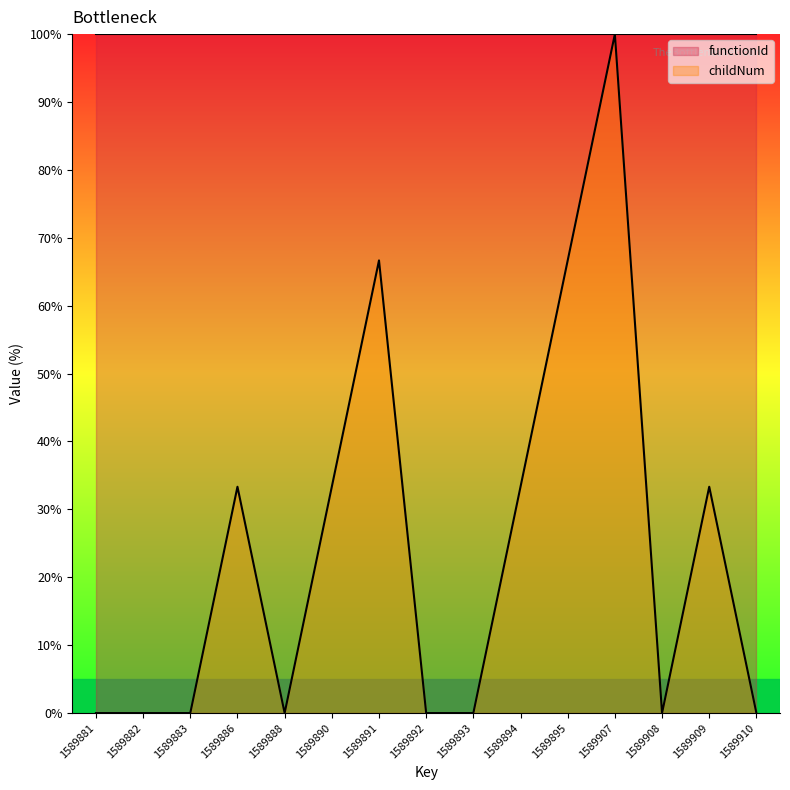

What is the difference between the maximum and minimum values?

100.0